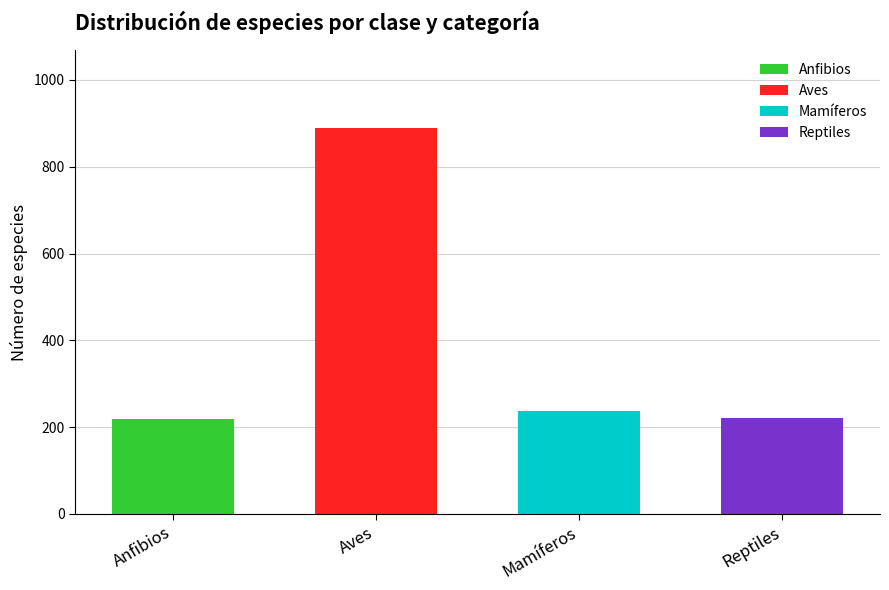

What is the label of the 4th bar from the left?

Reptiles